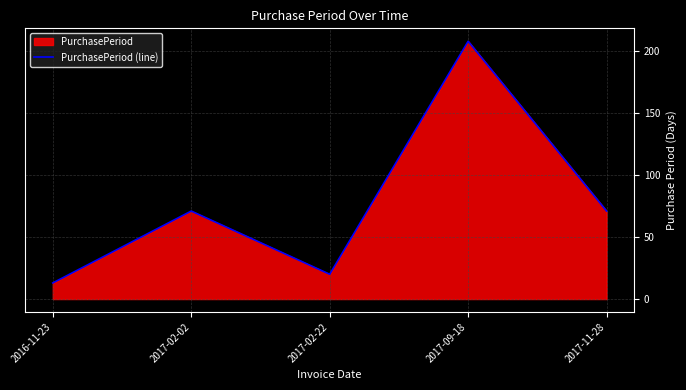

What is the value of the 3rd point from the left?

20